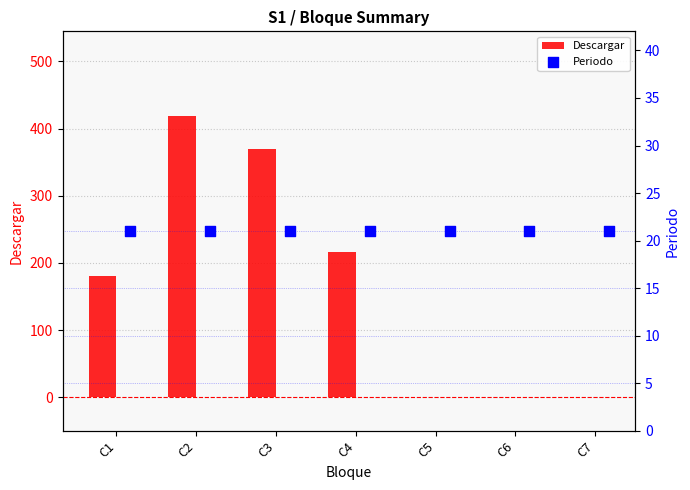

Which series has the largest total across all categories?

Descargar